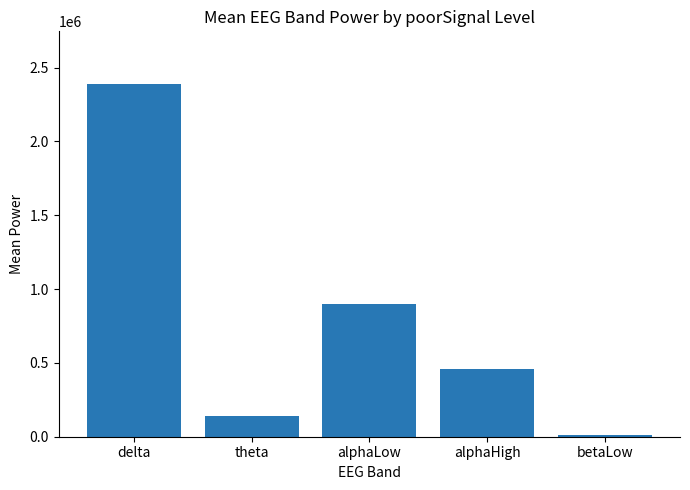

The value at betaLow is 12654. True or false?

True